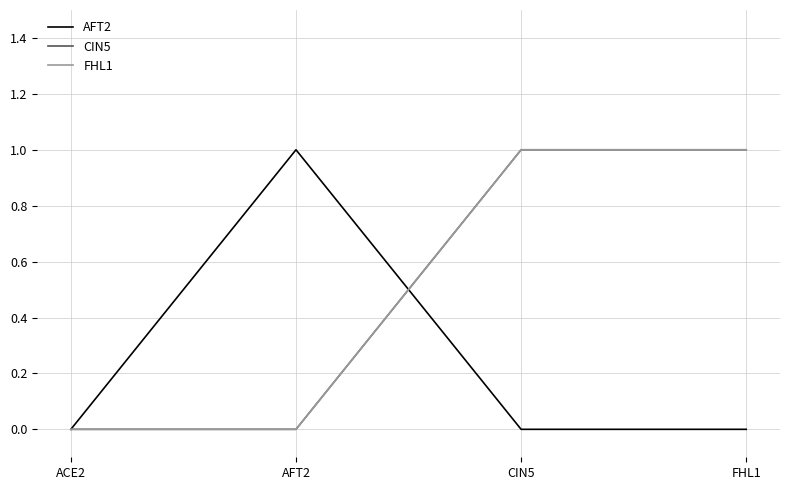

At which category does the chart reach its minimum across all series?

ACE2